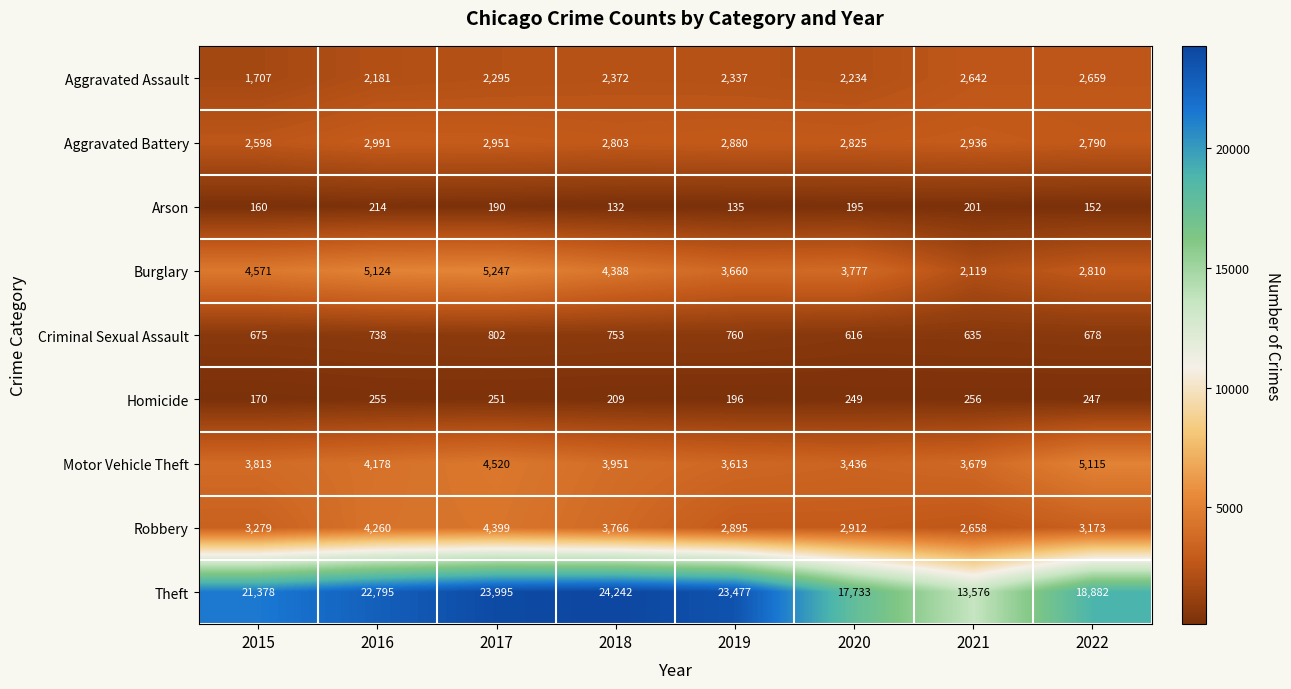

Which series changed the most between 2018 and 2021?

Theft